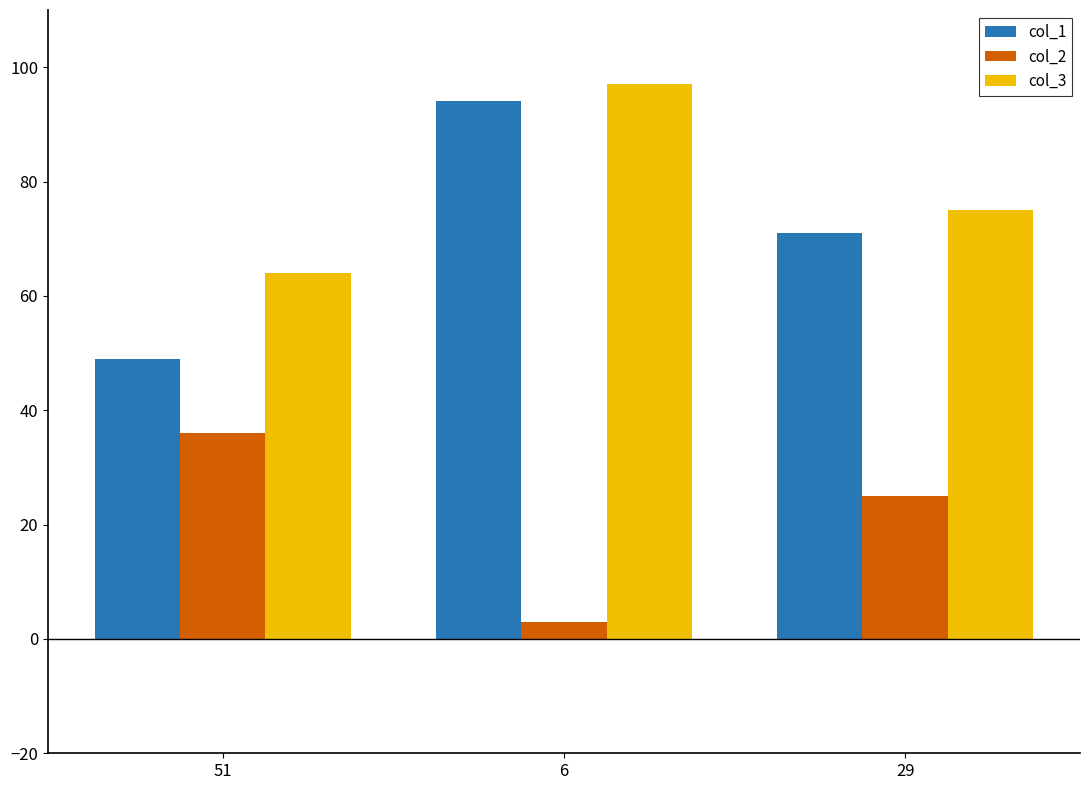

Is it true that col_3 equals 38 at 6?

False